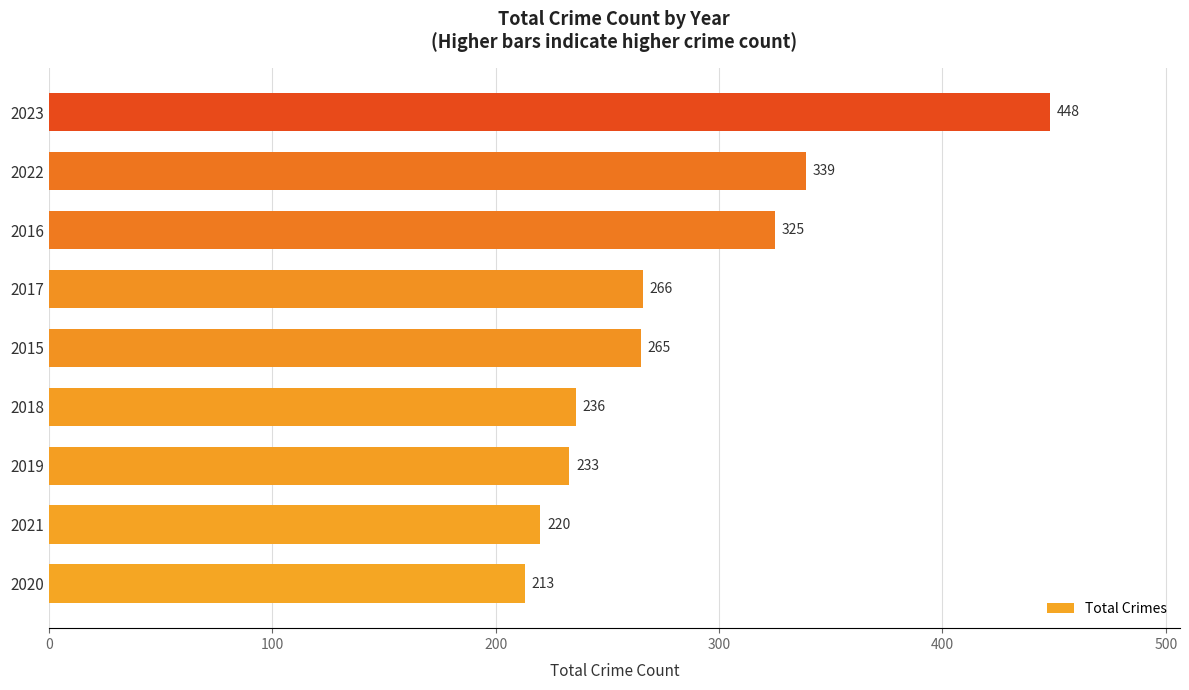

Count the number of categories in the chart.

9